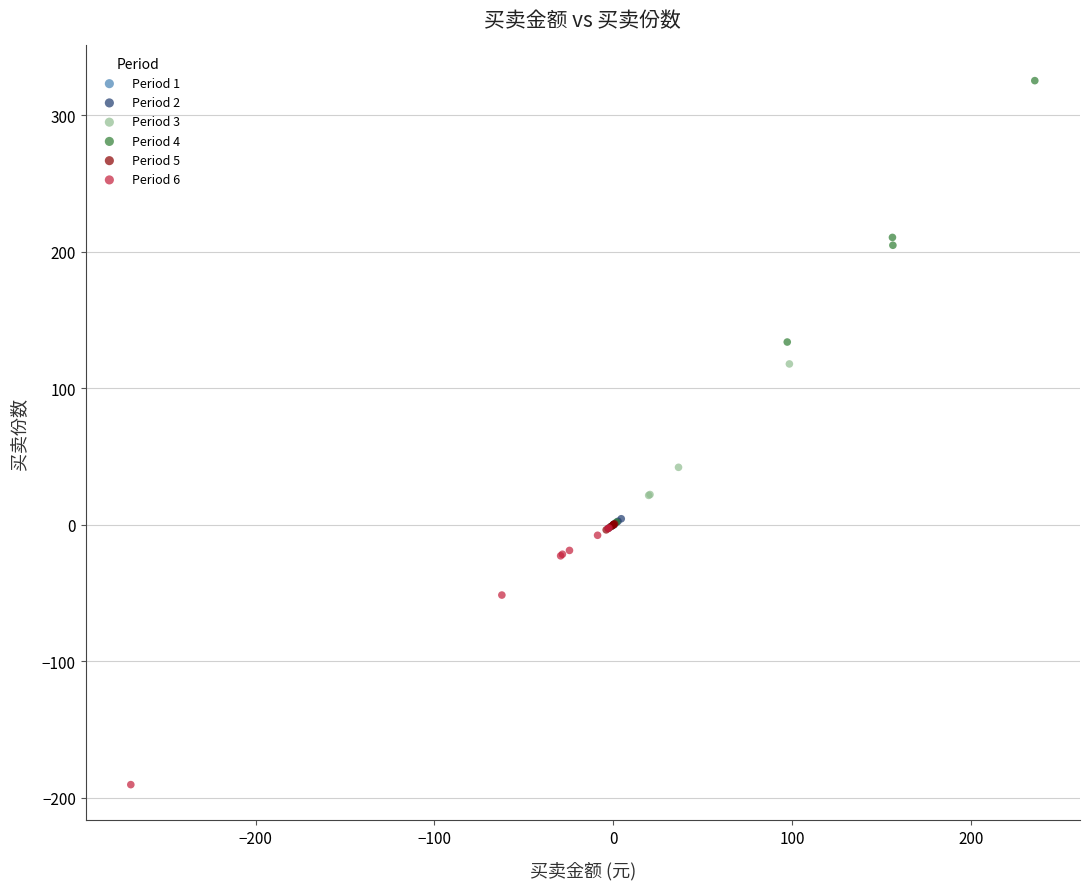

Which series reaches the minimum Y coordinate?

Period 6